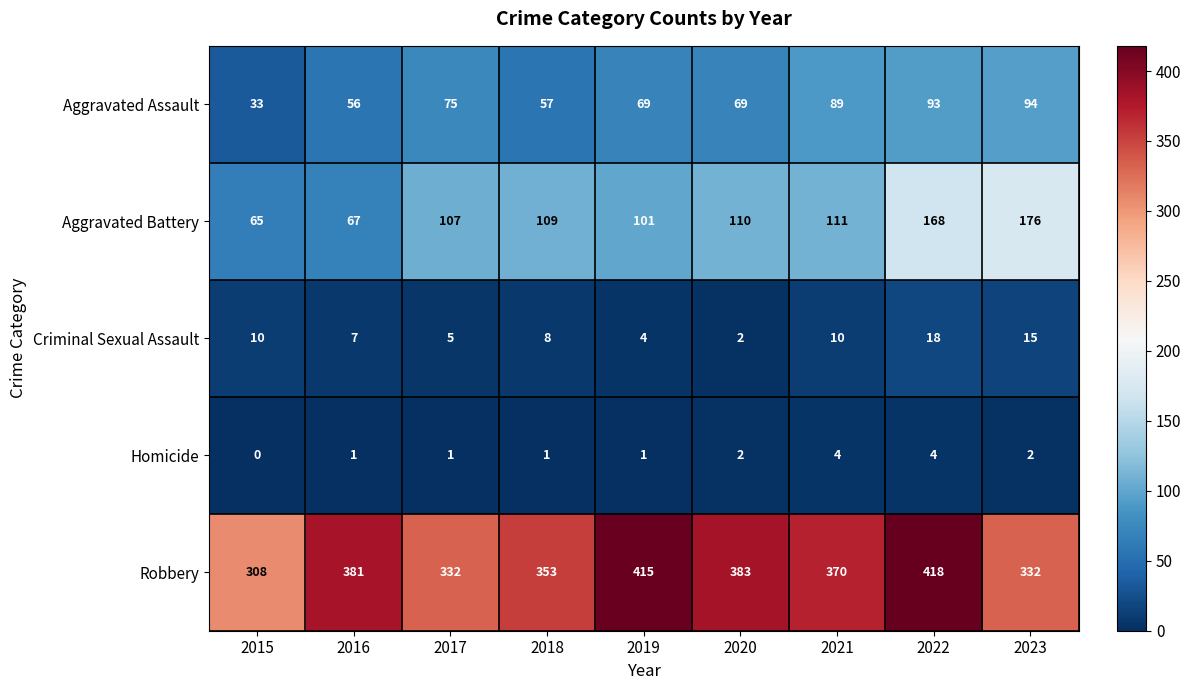

Which series has the widest spread of values?

Aggravated Battery